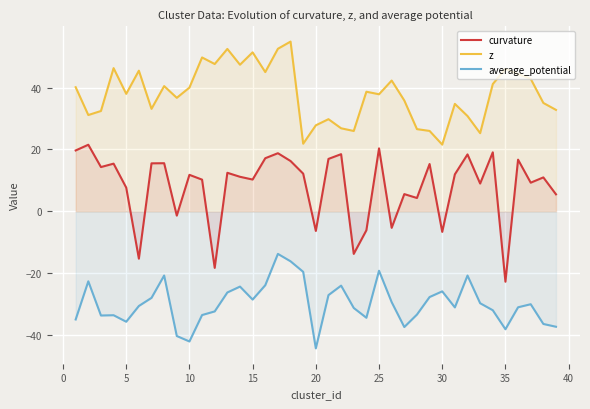

At how many categories does at least one series exceed -11?

39